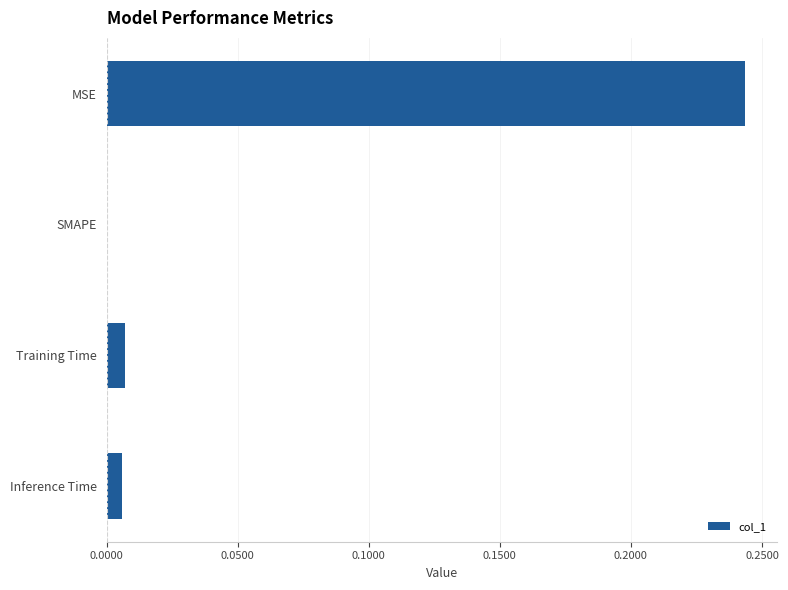

What is the sum of all values?

0.3